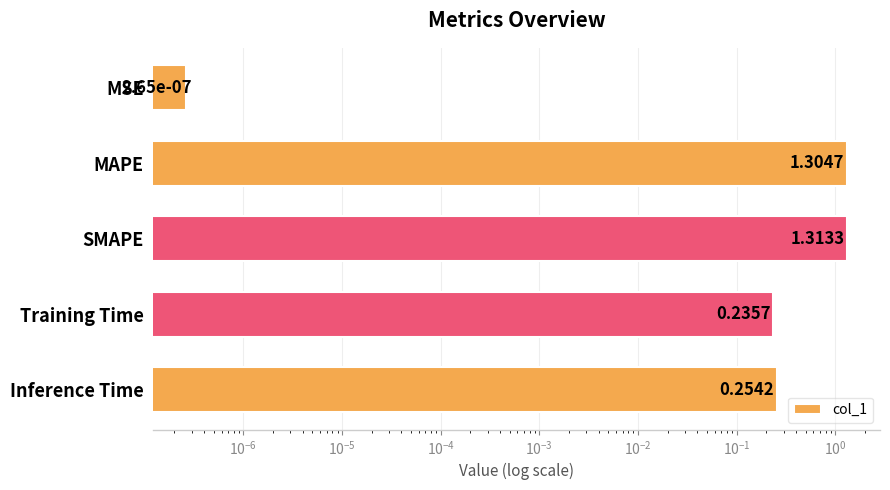

Is it true that the value at SMAPE is 2.2?

False